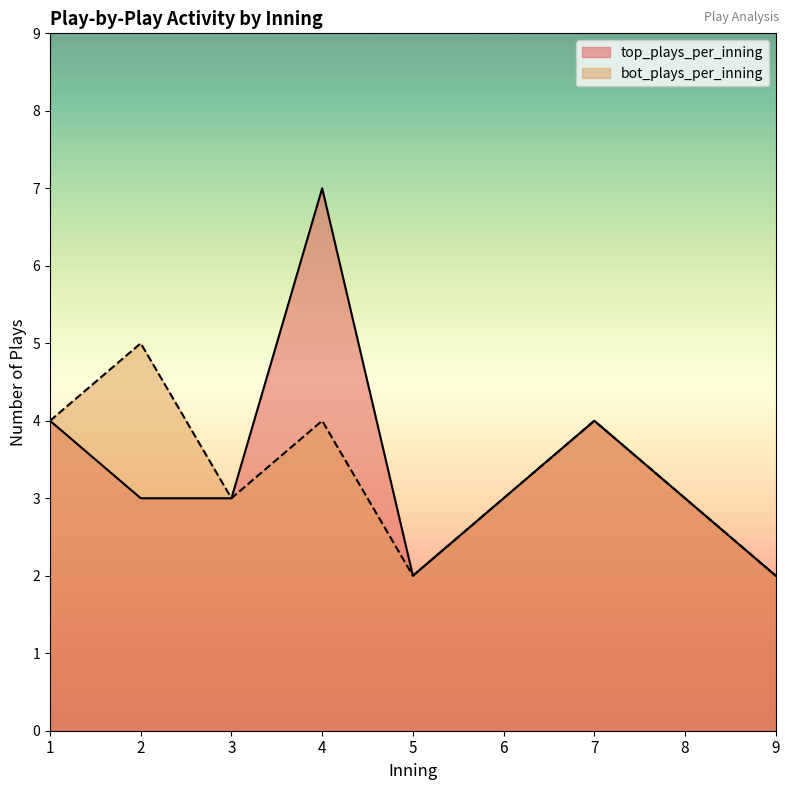

What are all the series names shown in the legend?

top_plays_per_inning, bot_plays_per_inning